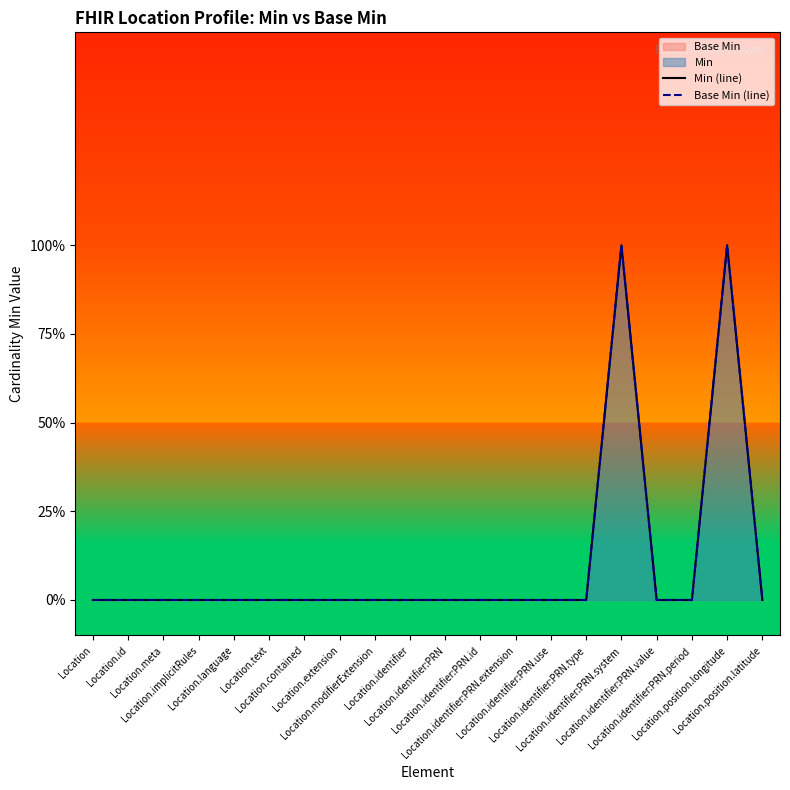

True or false: Min (line) has more than 0 points higher than both neighbors.

True